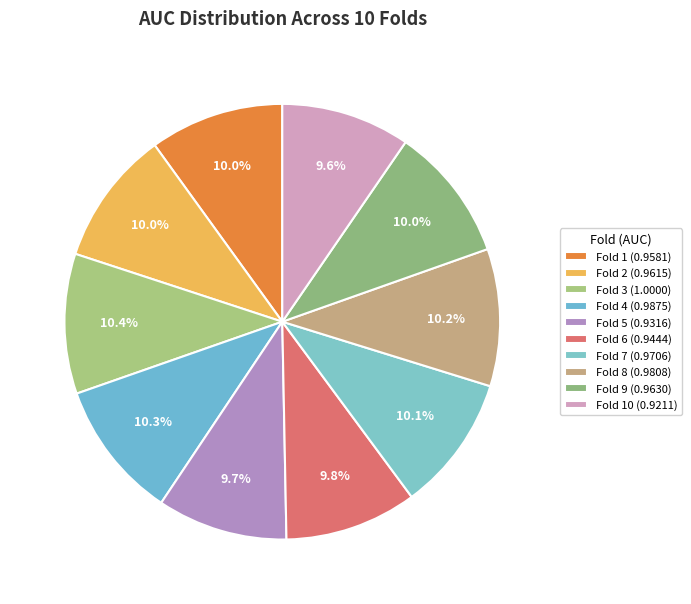

Is there any slice that represents more than half of the pie?

No